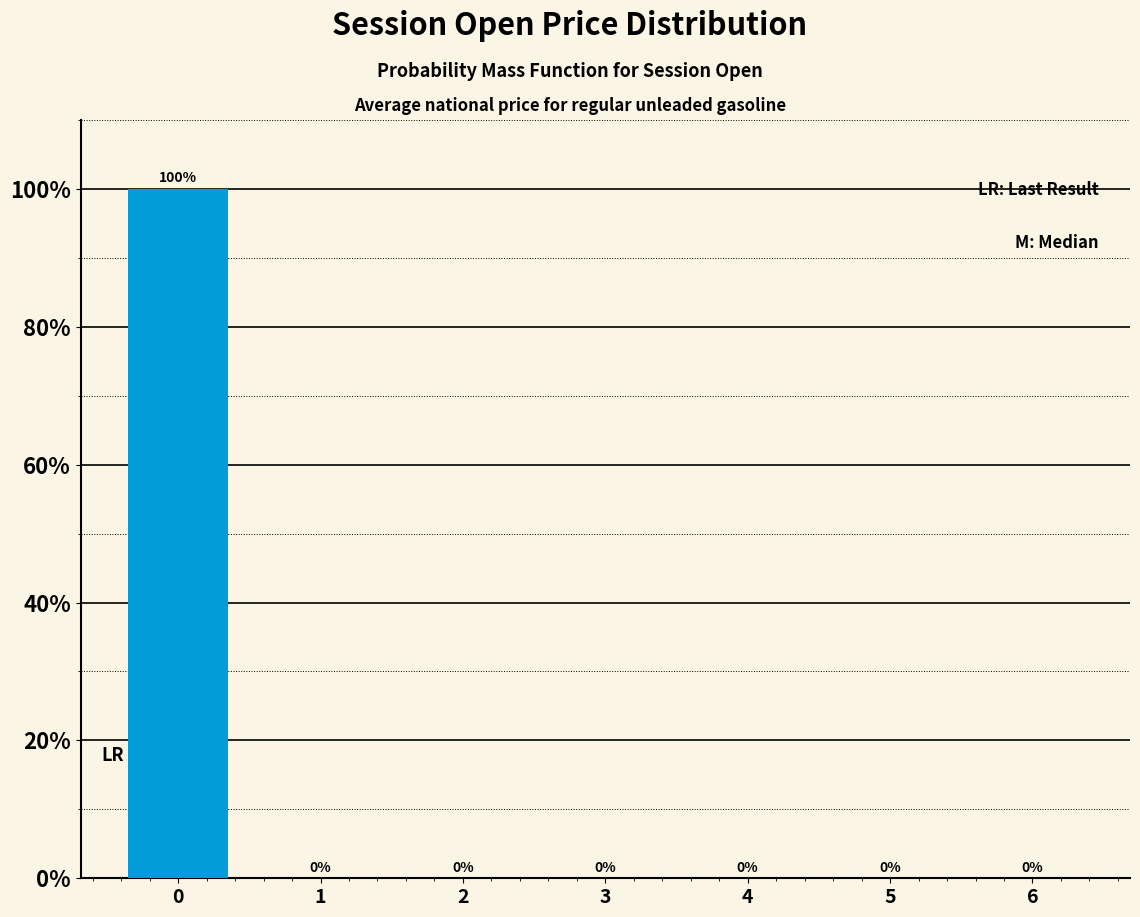

Reading left to right, transcribe all the data shown in this chart.

0=100	1=0	2=0	3=0	4=0	5=0	6=0